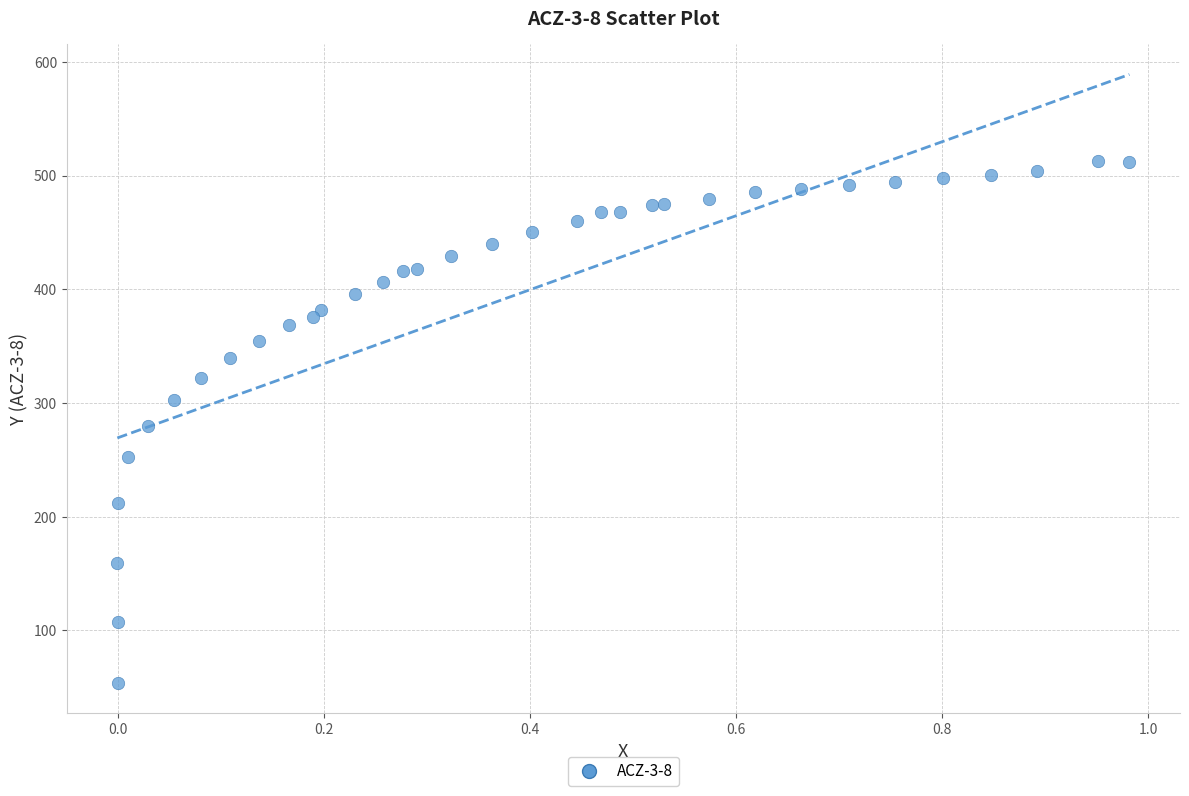

What is the range of X values (max minus min)?

1.0